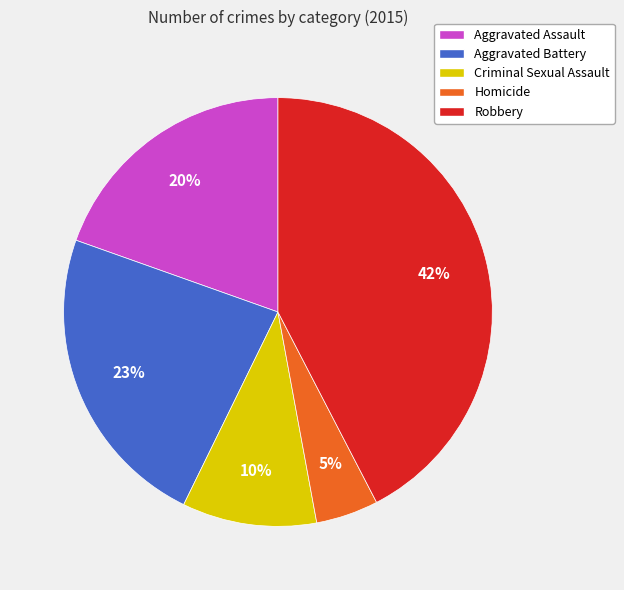

The Aggravated Battery slice represents 23% of the pie. True or false?

True